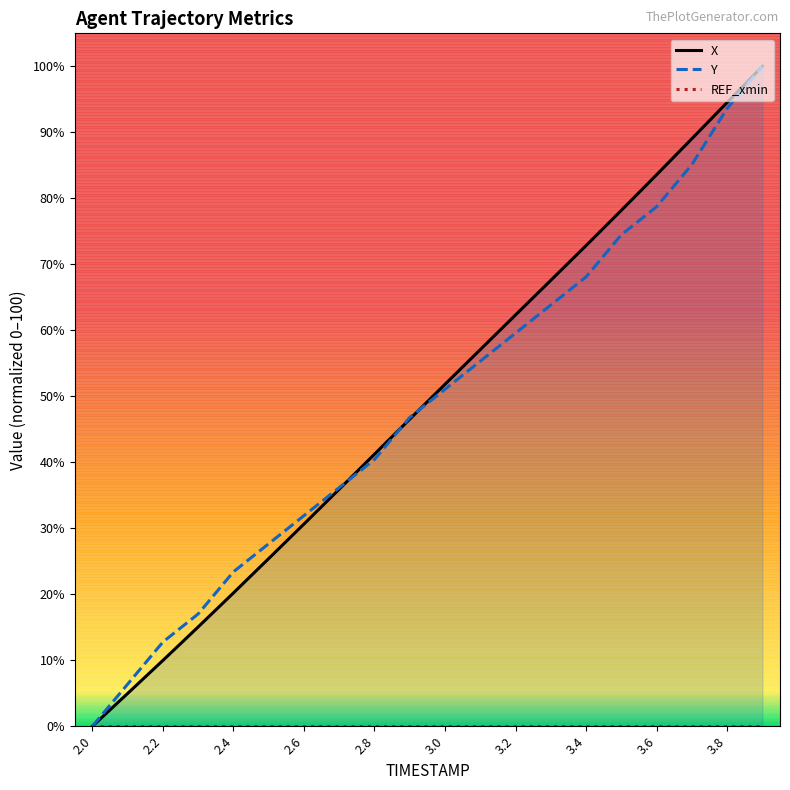

What is the label of the 18th point from the left?

3.7